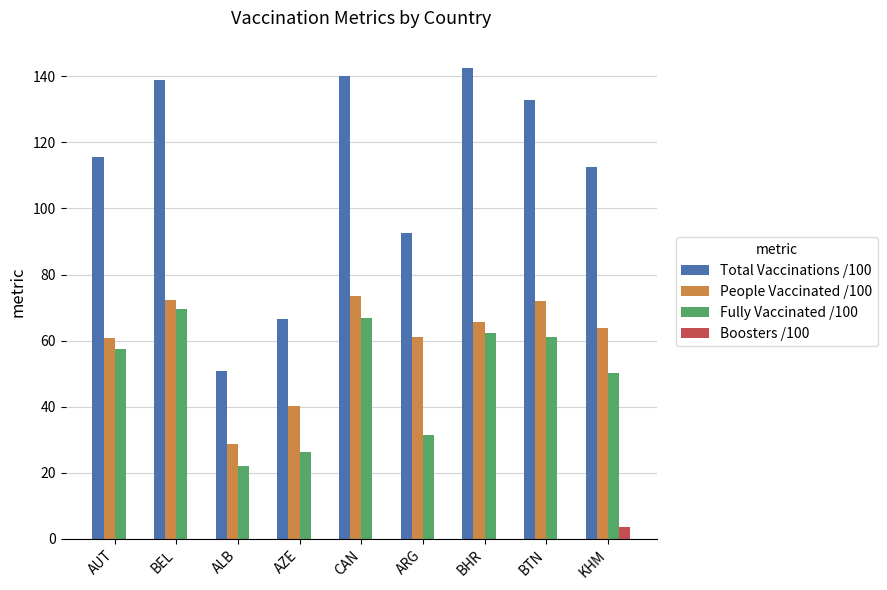

How many groups of bars are there?

9